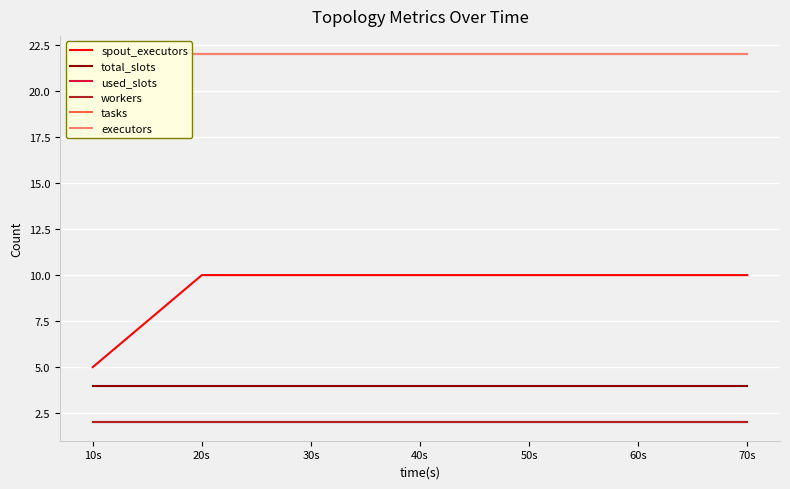

How many lines are shown in the chart?

6